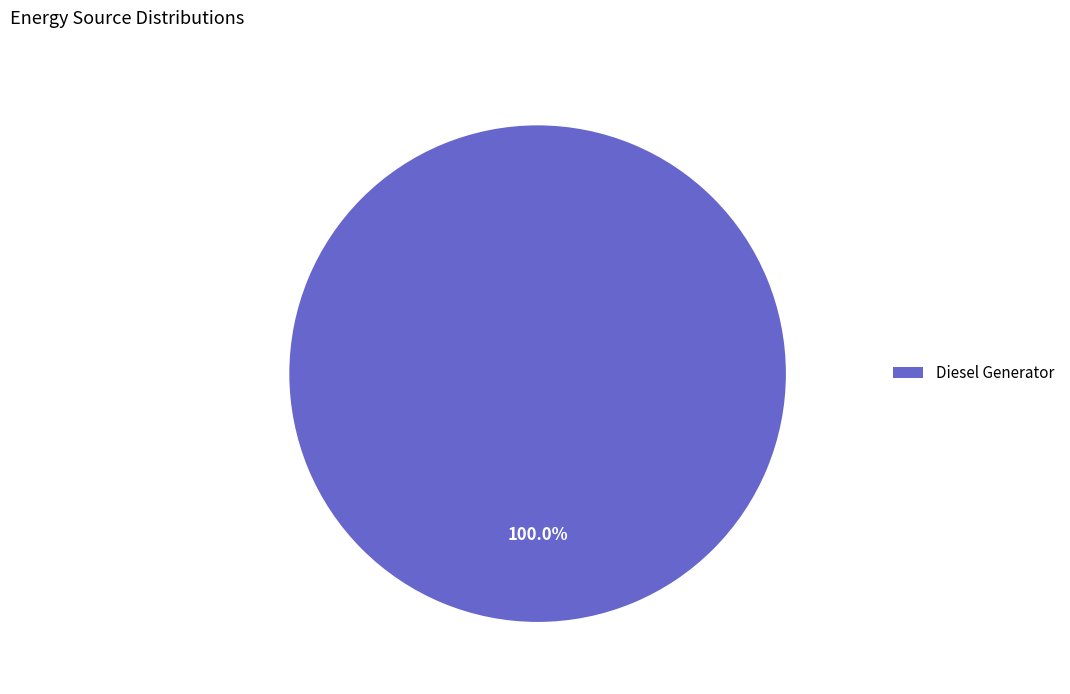

Rank the categories by value from highest to lowest.

Diesel Generator